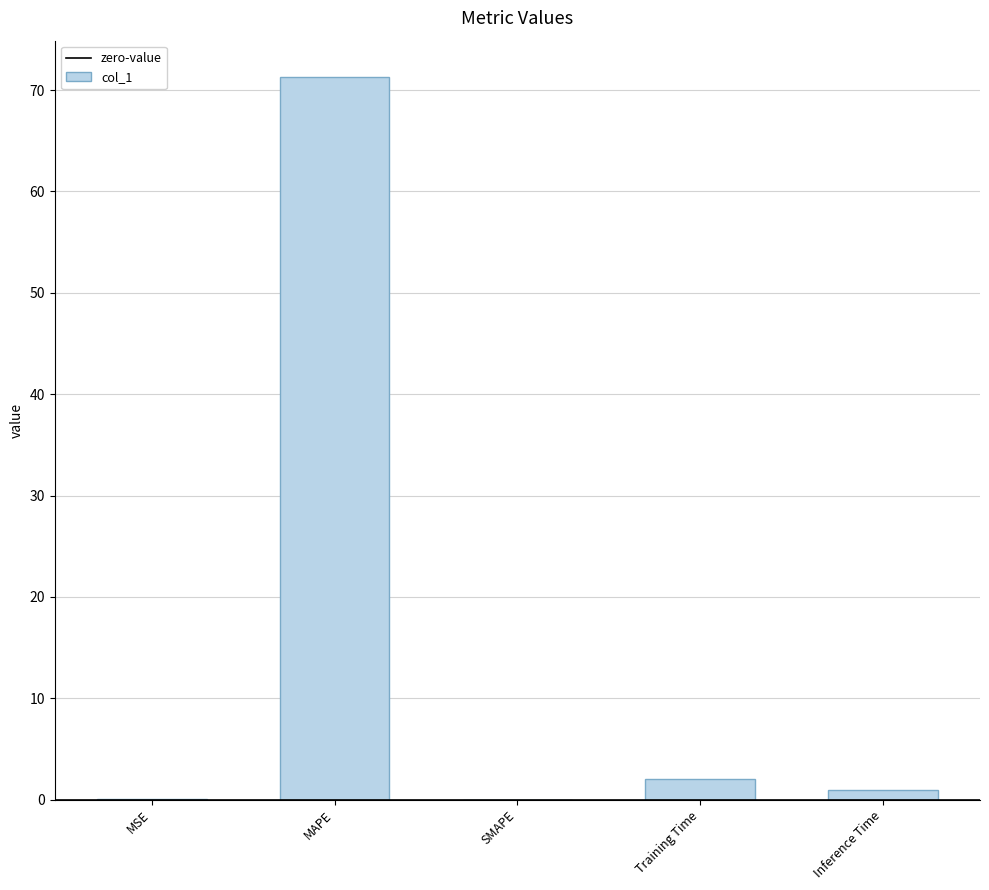

Is it true that the value at Training Time is 2.0?

True